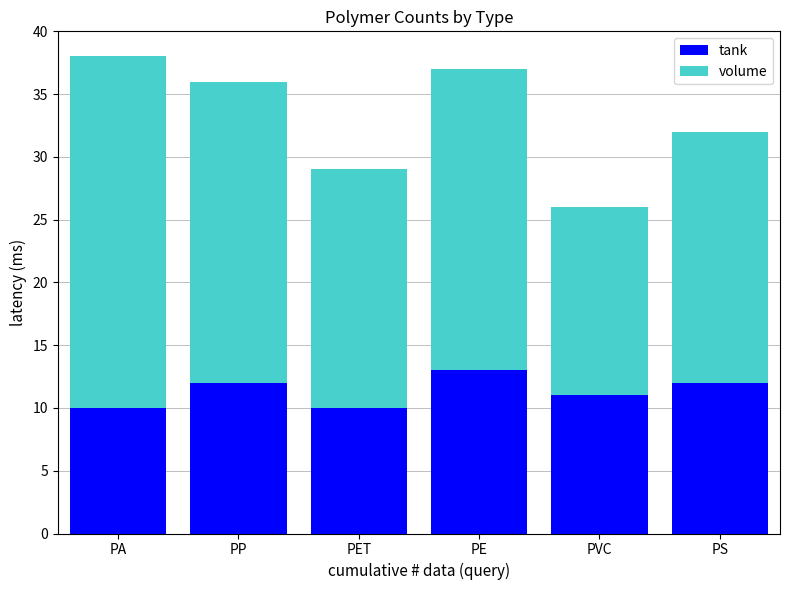

What is the total value across all series at PE?

37